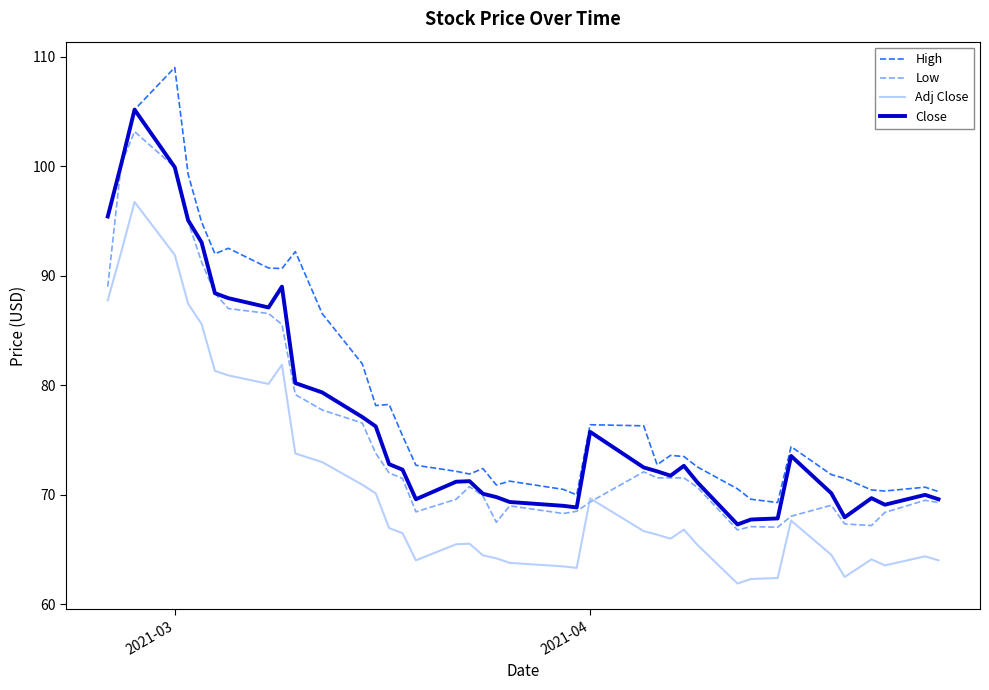

What is the smallest value displayed?

61.9